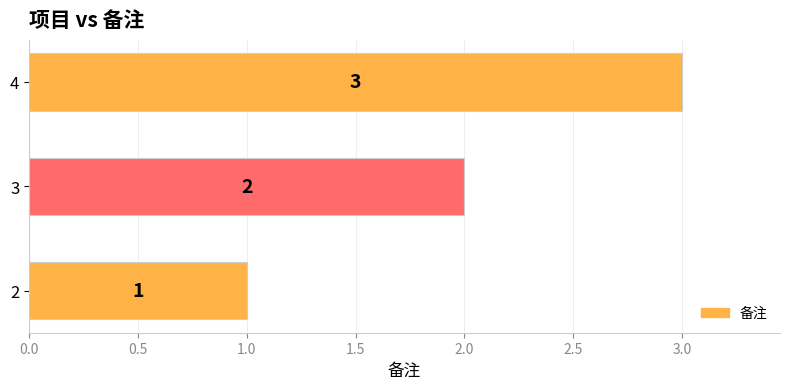

Count the values in the range 1 to 3.

3